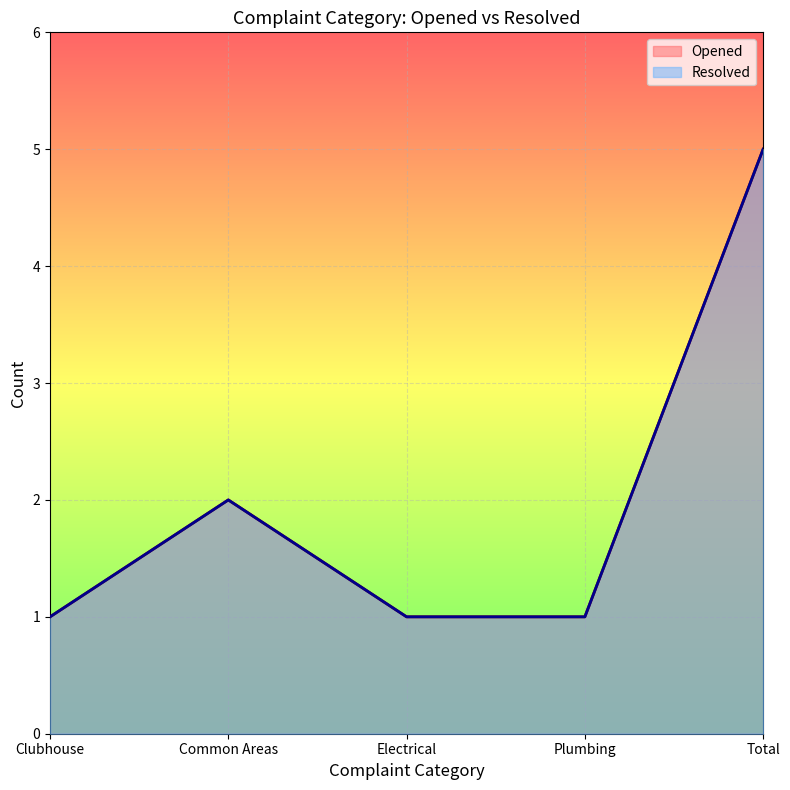

Is the value of Opened at Clubhouse greater than the value of Resolved at Plumbing?

No